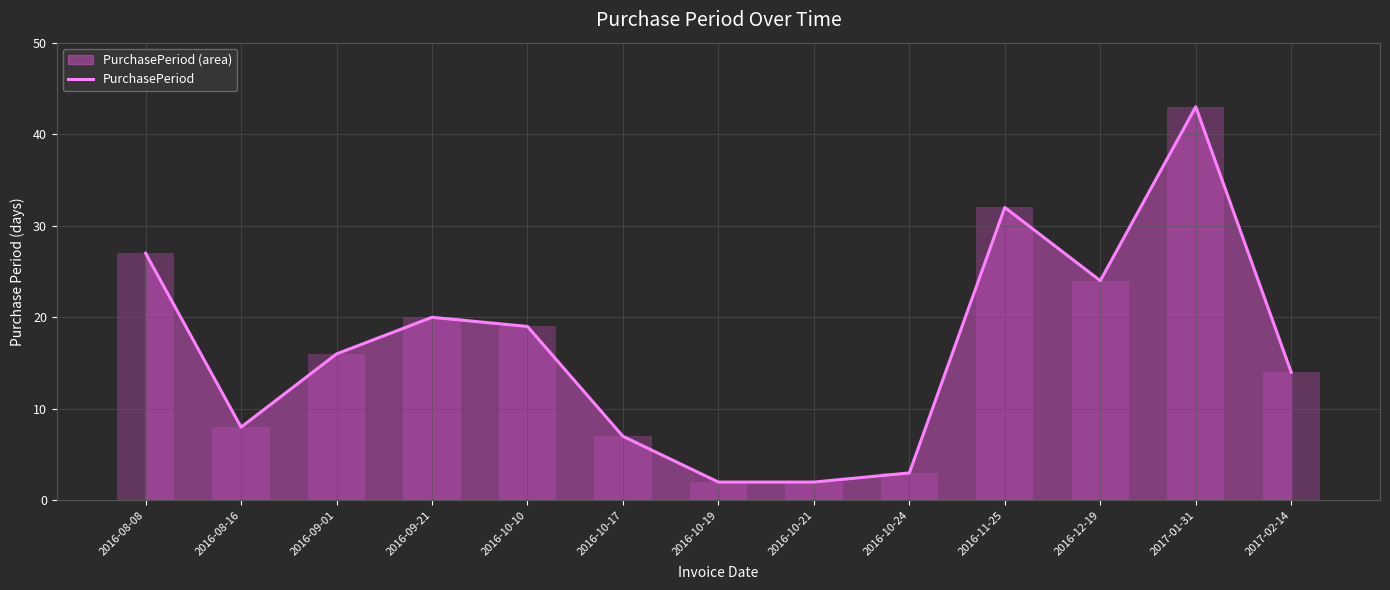

What is the difference between the second highest and second lowest values?

30